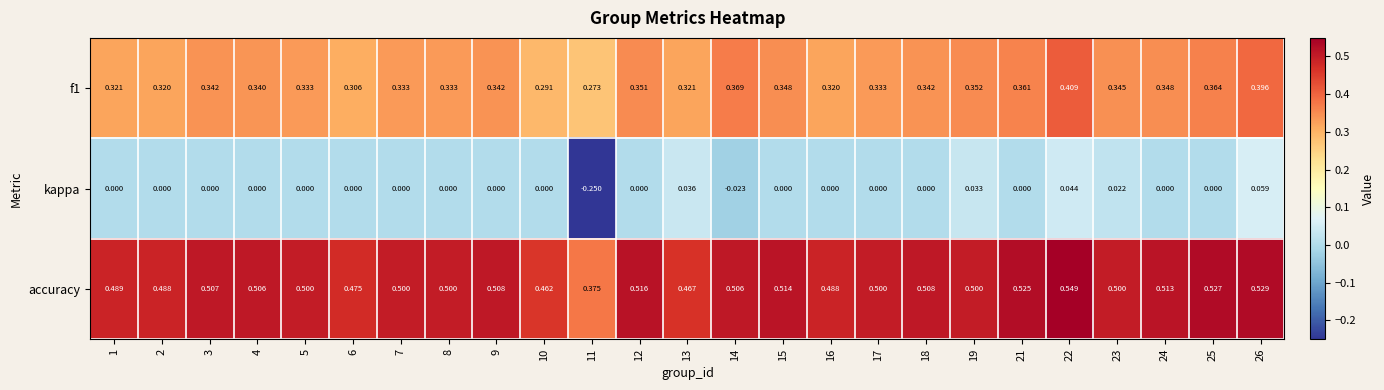

Which series changed the most between 13 and 19?

accuracy